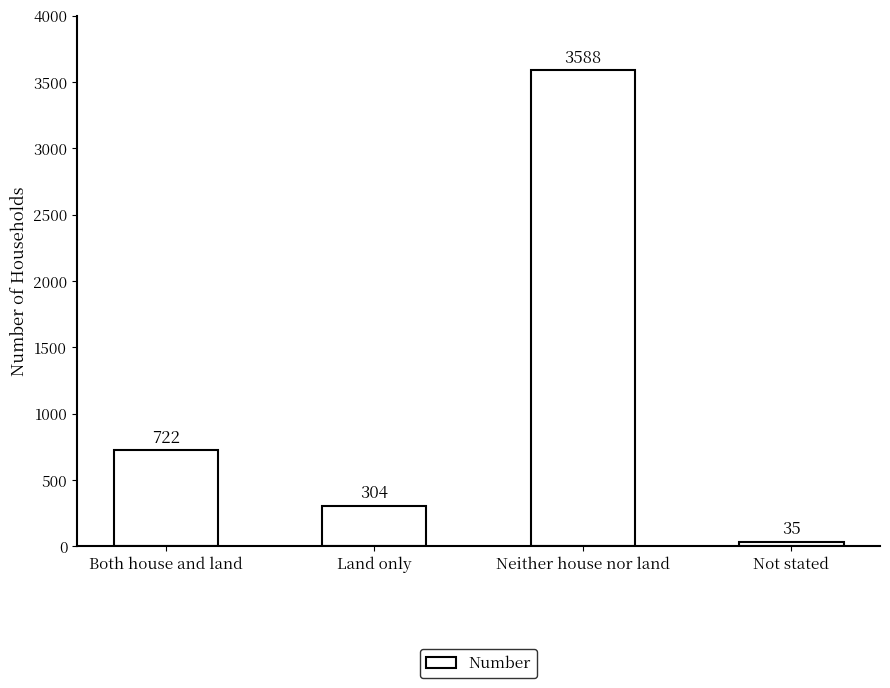

What is the difference between the maximum and minimum values?

3553